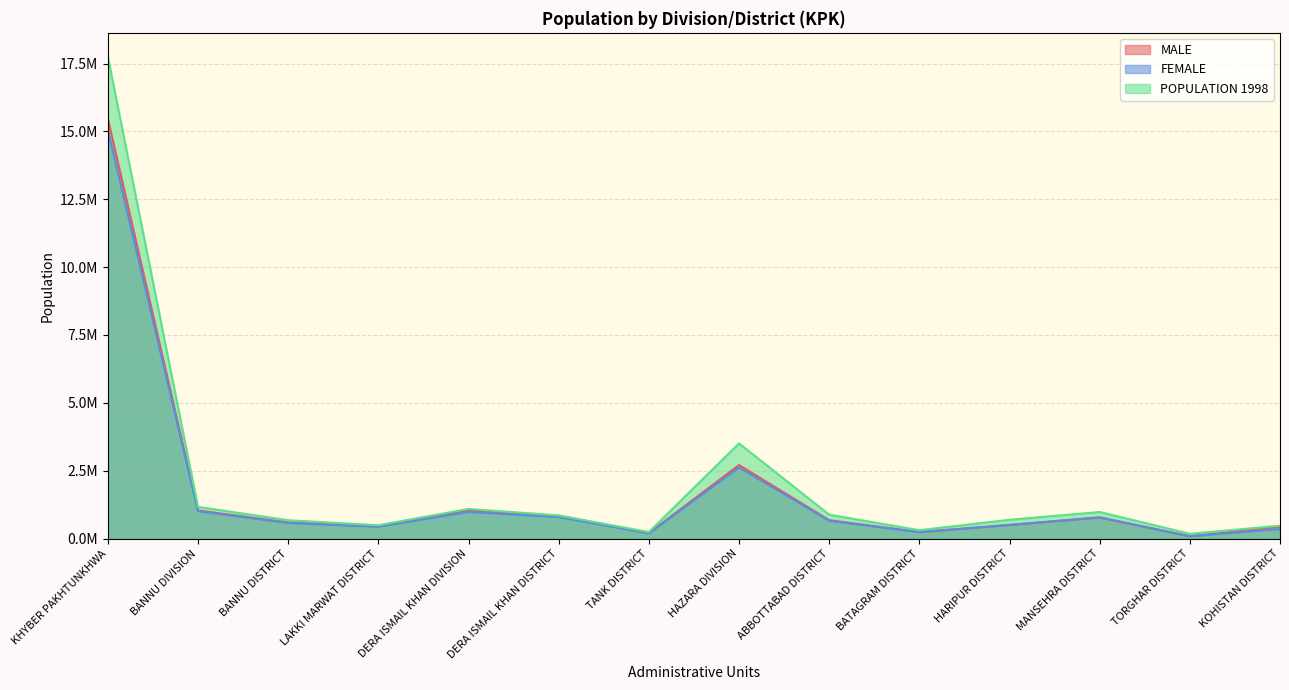

What is the difference between the highest and lowest values at KOHISTAN DISTRICT?

122824